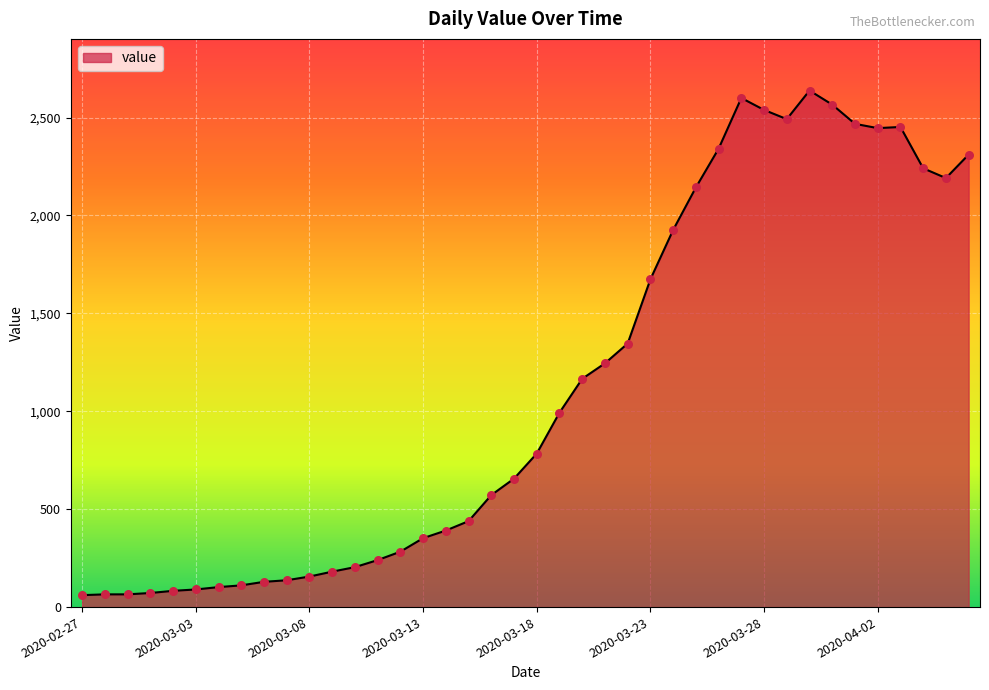

What is the smallest value displayed?

61